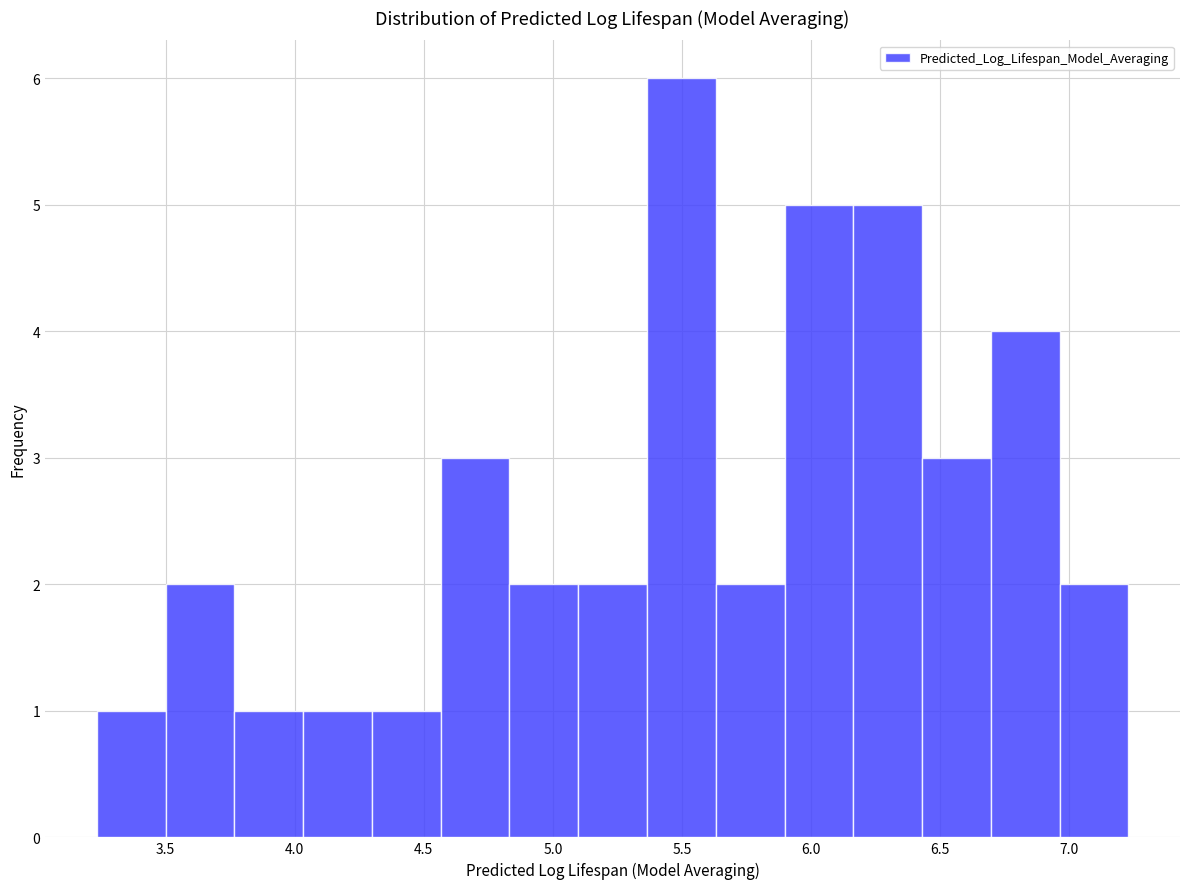

Reading left to right, list every bar in this chart as the range it spans on the x-axis followed by its height. Neither the bar edges nor the heights are printed on the chart, so give them approximately, as read against the axes.

3.25 to 3.50: 1
3.50 to 3.75: 2
3.75 to 4.05: 1
4.05 to 4.30: 1
4.30 to 4.55: 1
4.55 to 4.85: 3
4.85 to 5.10: 2
5.10 to 5.35: 2
5.35 to 5.65: 6
5.65 to 5.90: 2
5.90 to 6.15: 5
6.15 to 6.45: 5
6.45 to 6.70: 3
6.70 to 6.95: 4
6.95 to 7.25: 2